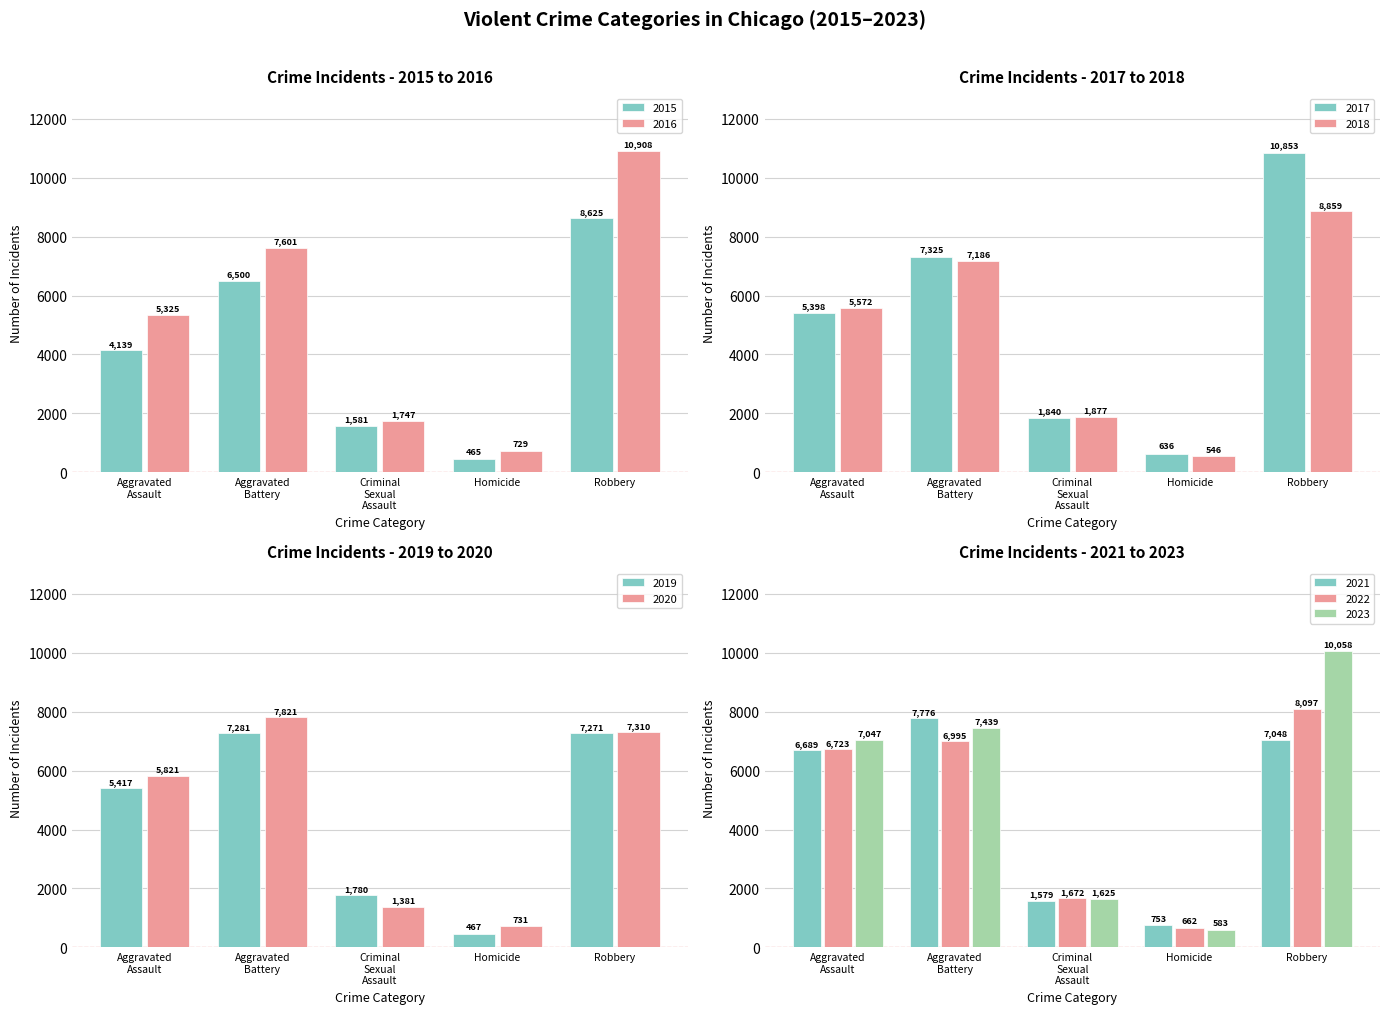

What is the minimum value for 2015?

465